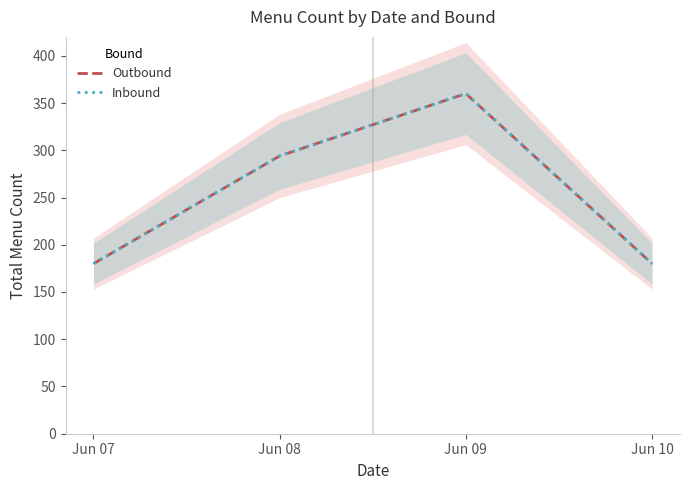

Does the chart display data point markers on the line(s)?

No